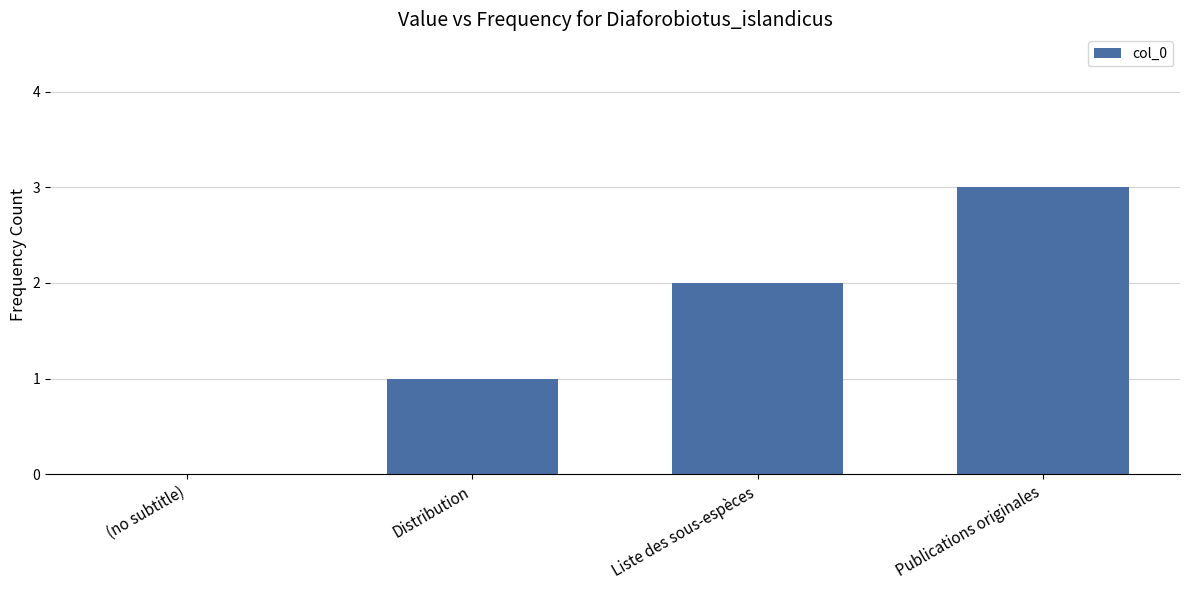

What is the maximum value shown in the chart?

3